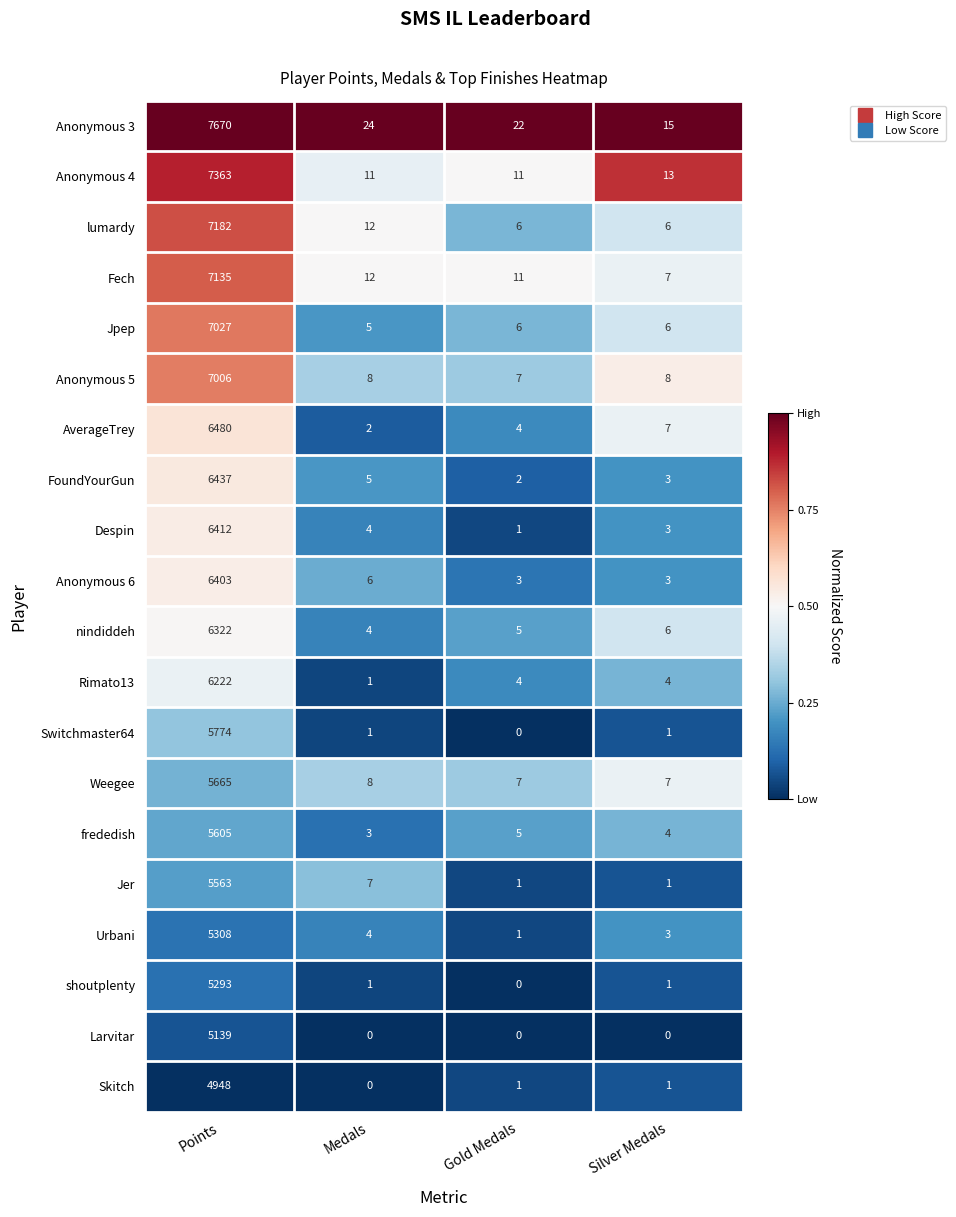

True or false: Anonymous 3 has a value of 20 at Silver Medals.

False